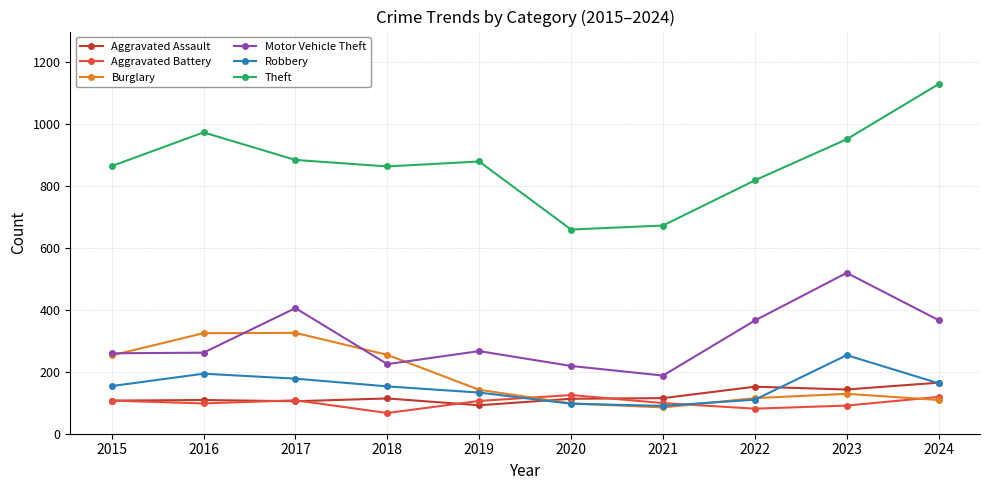

Read the Burglary value at 2017.

326